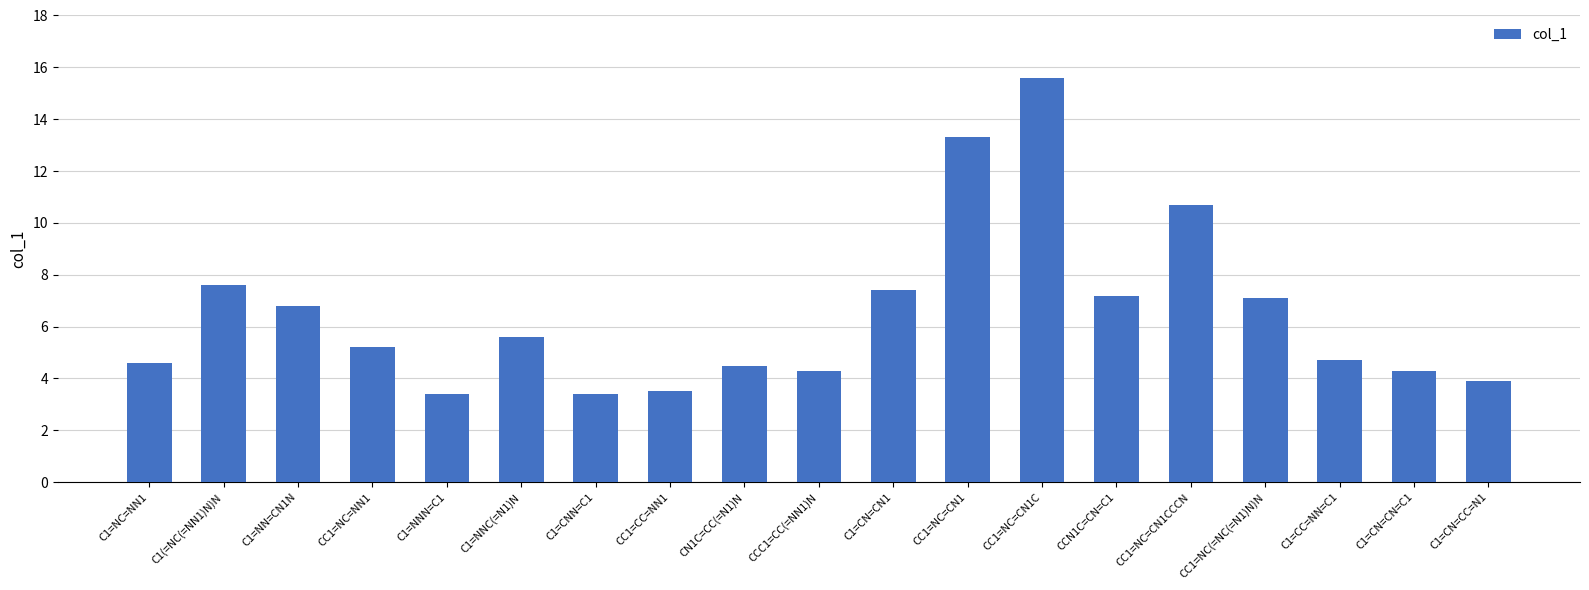

Are the bars grouped side by side (vs. stacked)?

No